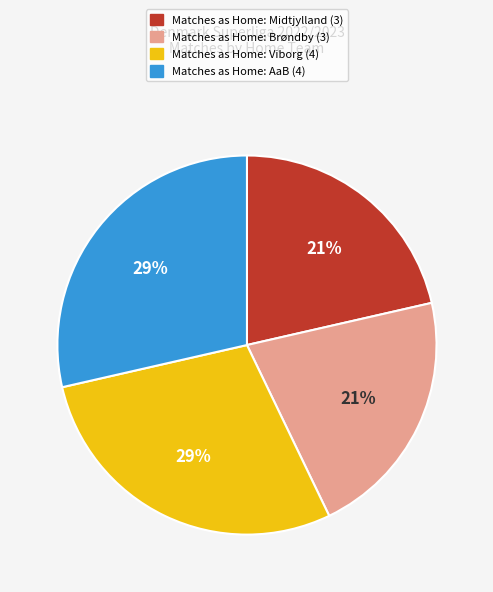

Is there a majority slice in this chart?

No